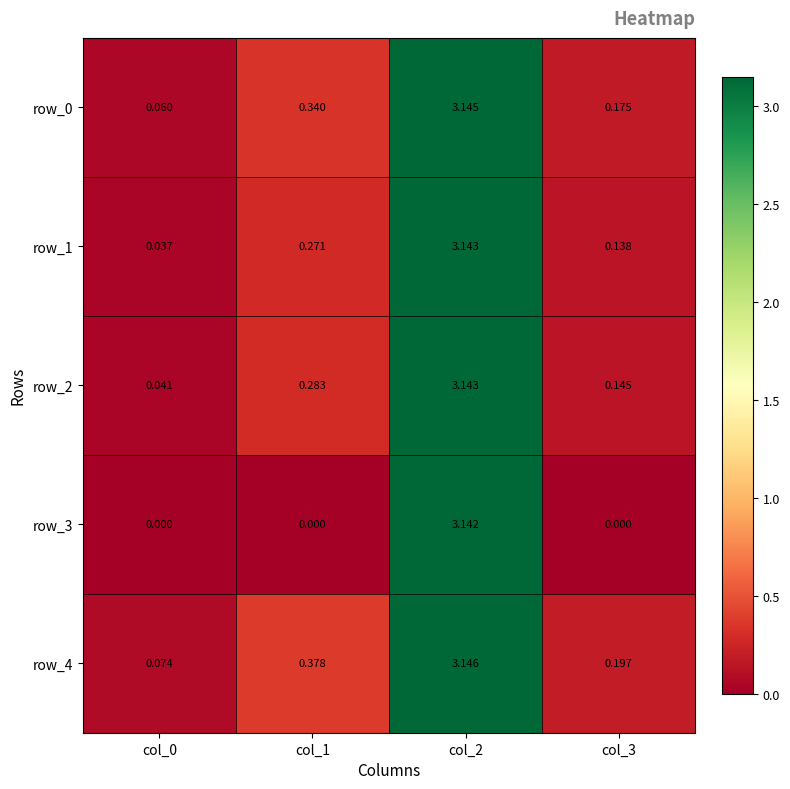

Is the value of row_2 at col_0 greater than the value of row_4 at col_0?

No